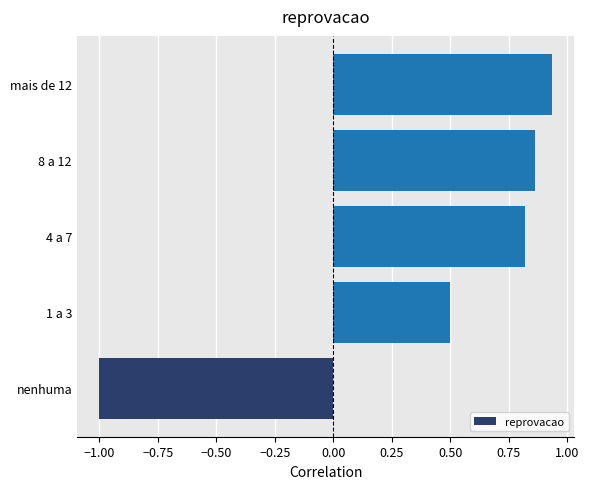

Is it true that the value at 1 a 3 is 0.5?

True